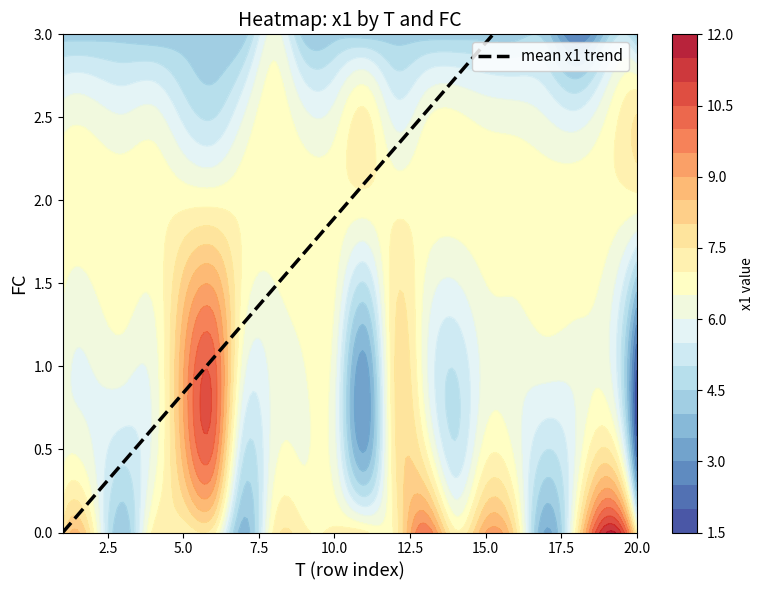

True or false: mean x1 trend has more than 1 points higher than both neighbors.

False